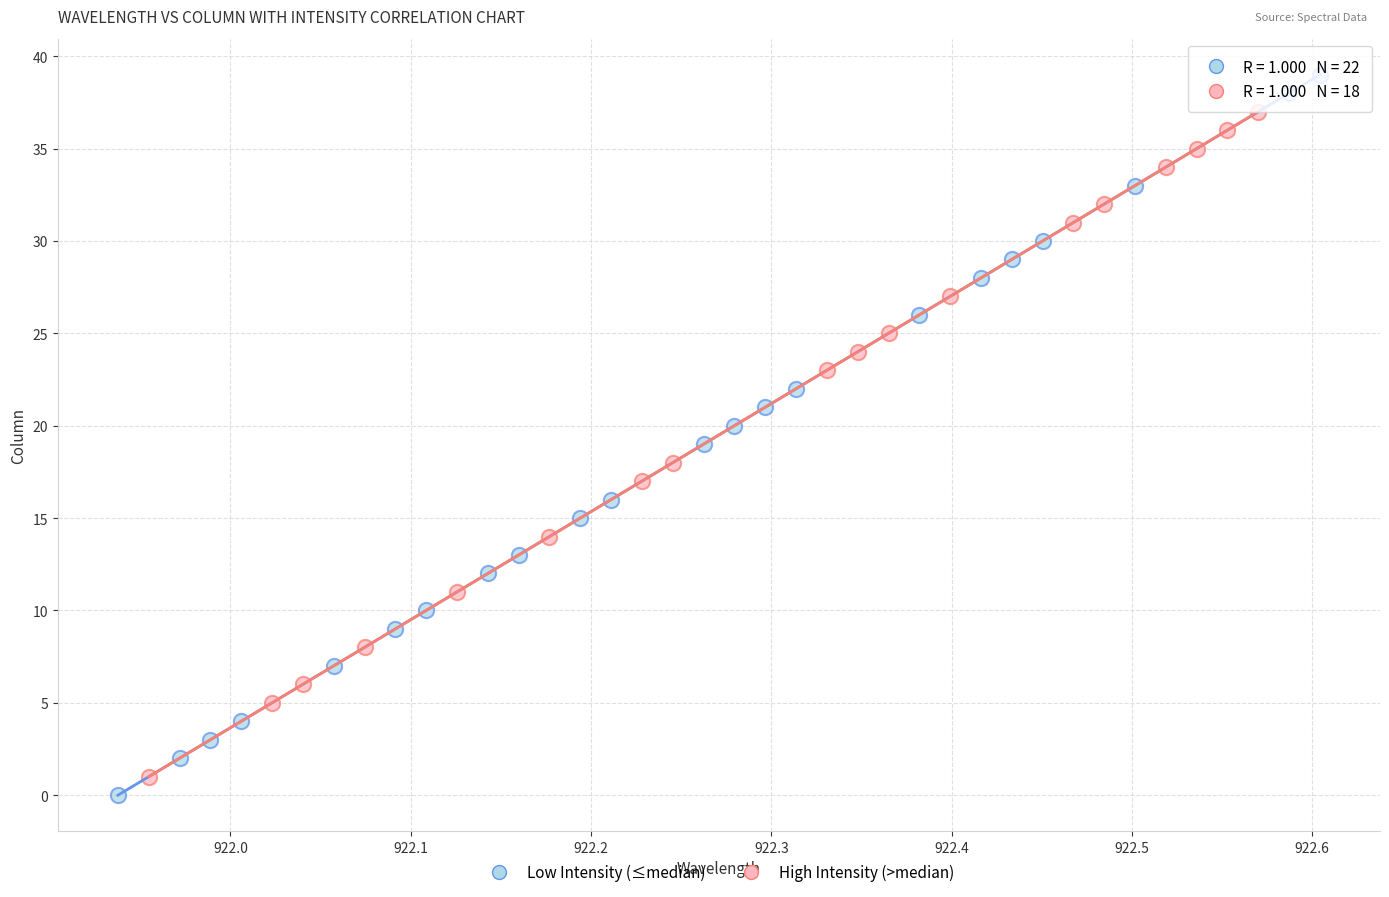

Which series reaches the maximum Y coordinate?

Low Intensity (≤median)